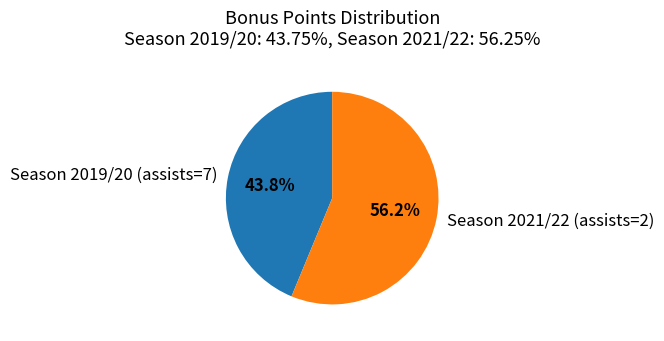

How many slices are in this pie chart?

2